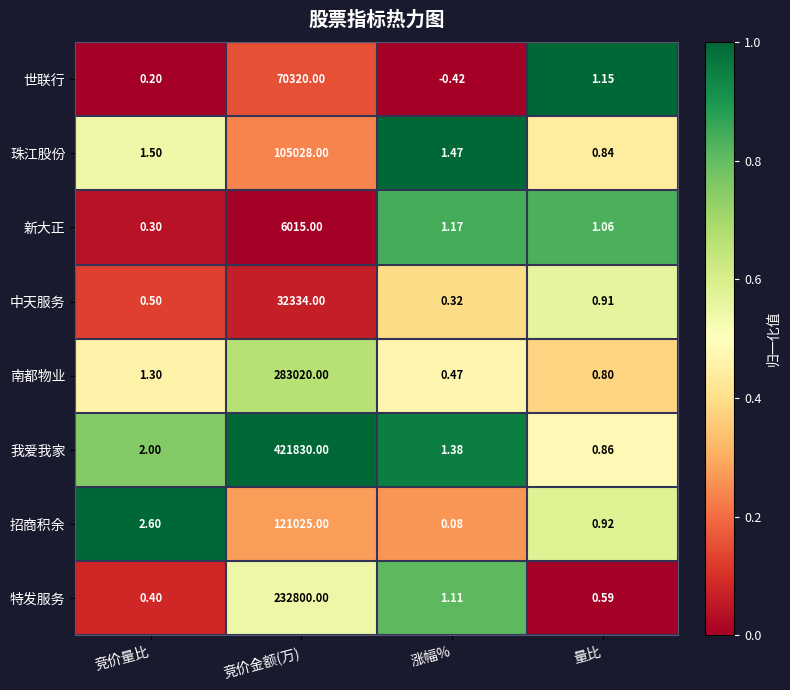

At 竞价量比, list the series in order from smallest to largest.

世联行, 新大正, 特发服务, 中天服务, 南都物业, 珠江股份, 我爱我家, 招商积余